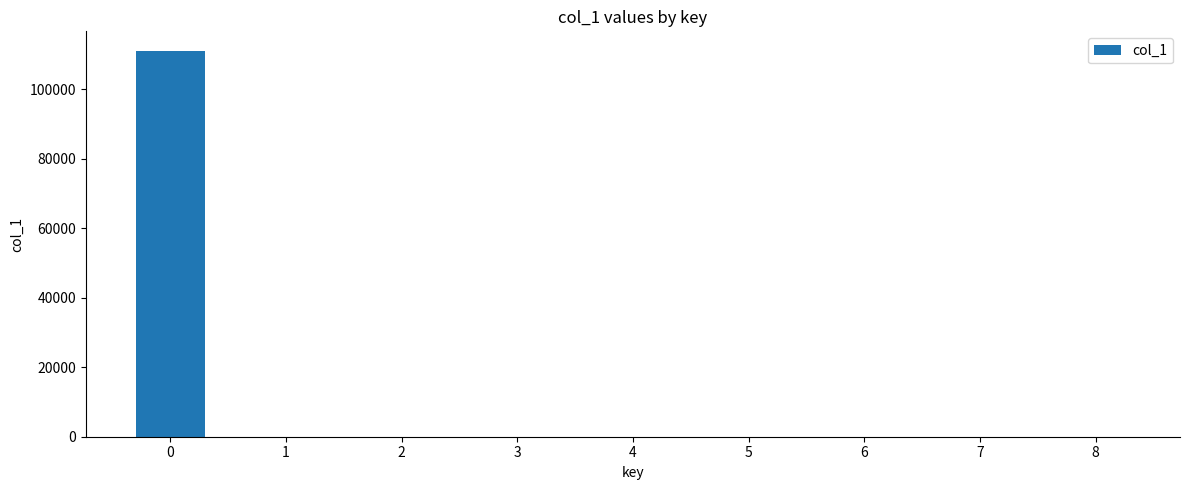

How many categories are shown in the chart?

9